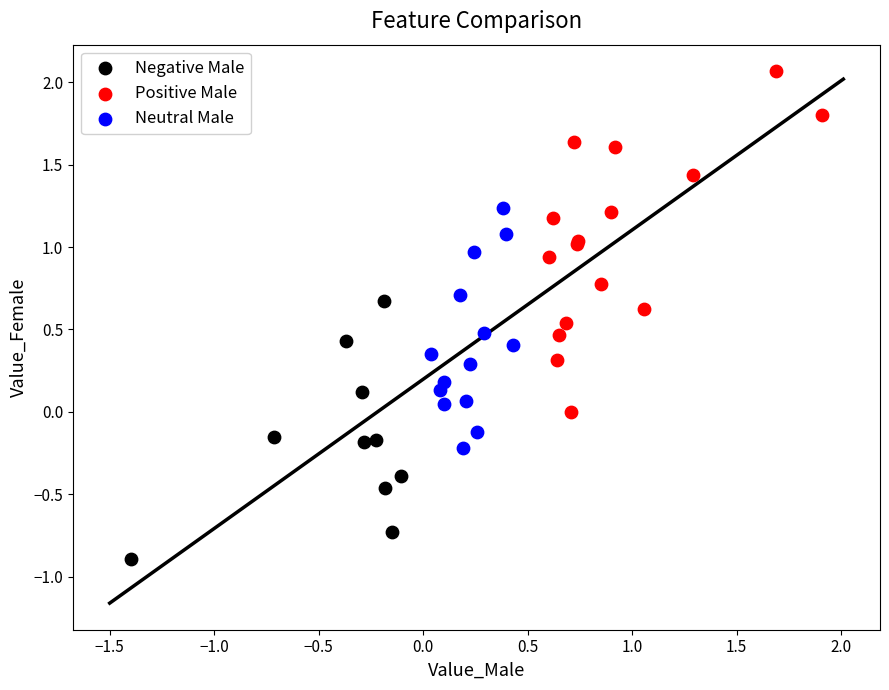

Which series has the widest spread of Y values?

Positive Male